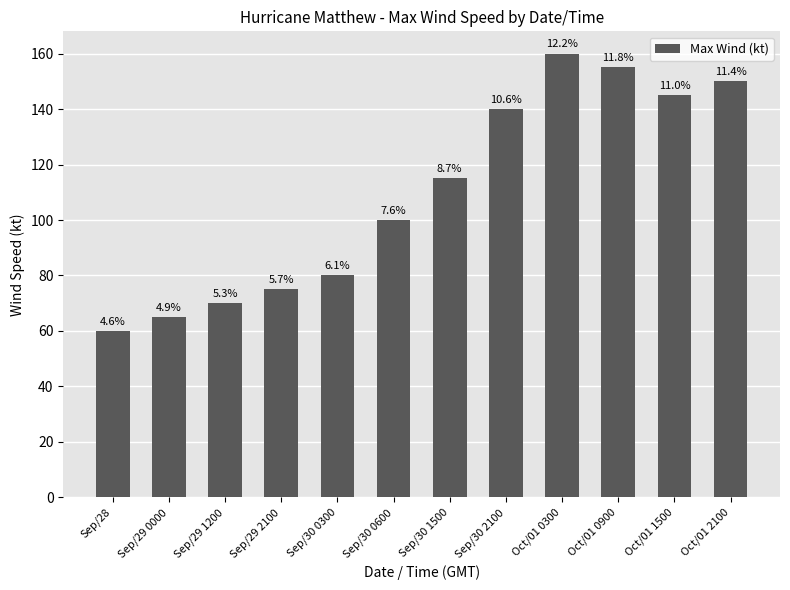

What is the label of the 7th bar from the right?

Sep/30 0600